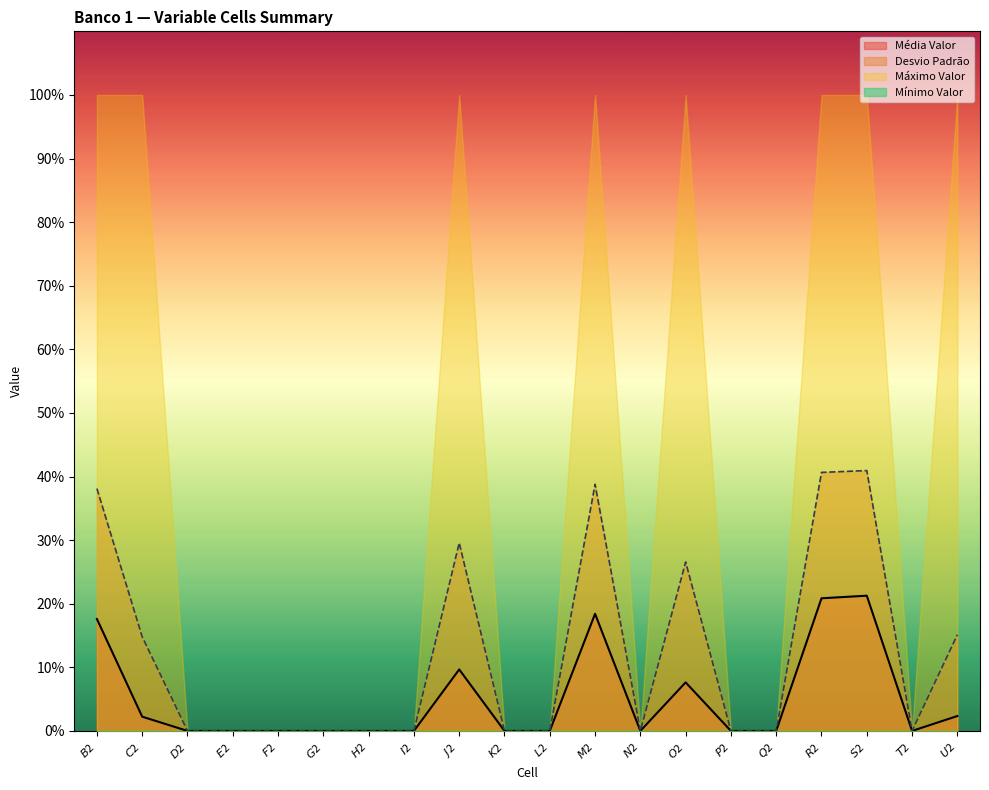

List the labels in order of Média Valor value, largest first.

$S$2, $R$2, $M$2, $B$2, $J$2, $O$2, $U$2, $C$2, $D$2, $E$2, $F$2, $G$2, $H$2, $I$2, $K$2, $L$2, $N$2, $P$2, $Q$2, $T$2